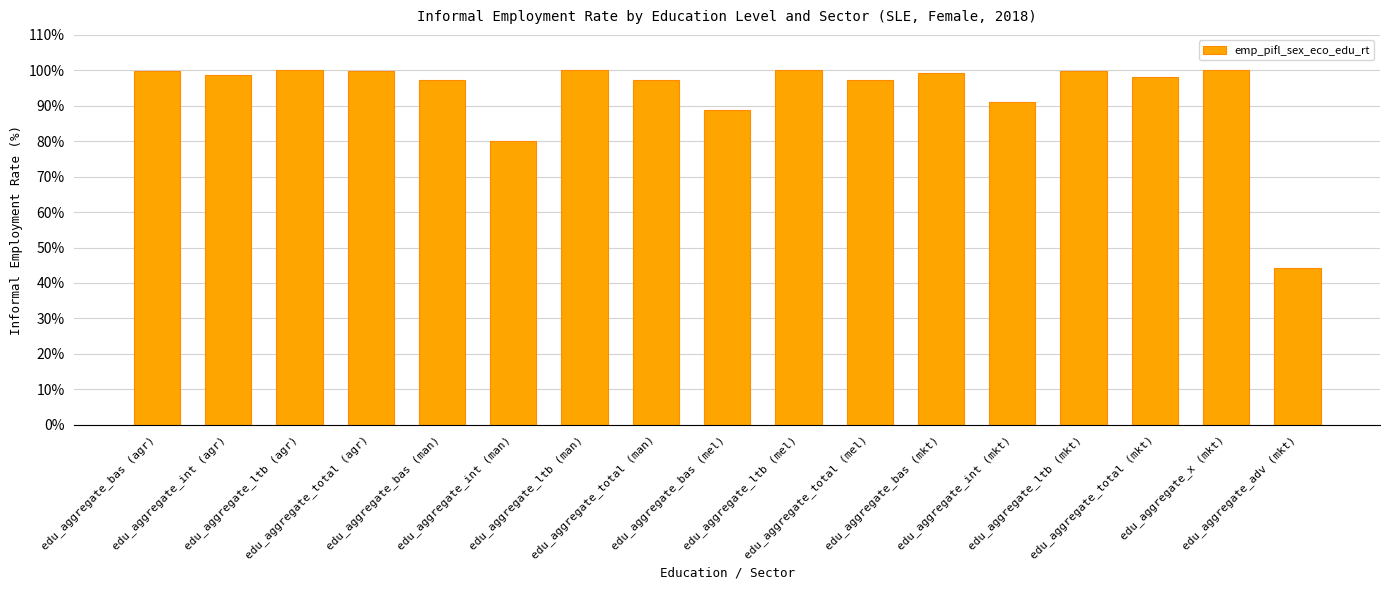

What is the average value?

93.6